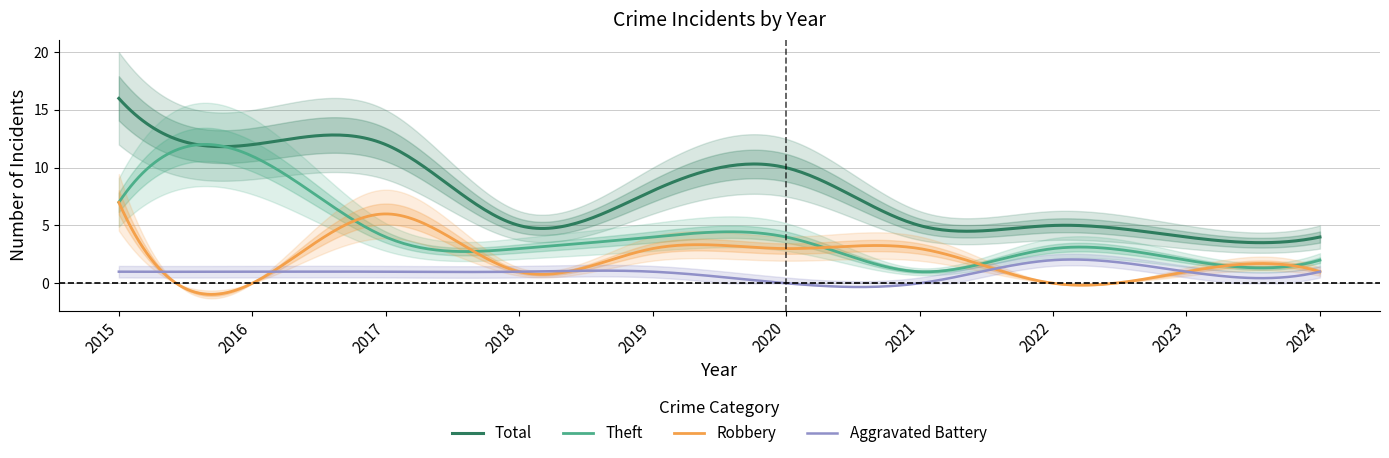

What are all the series names shown in the legend?

Theft, Robbery, Aggravated Battery, Total